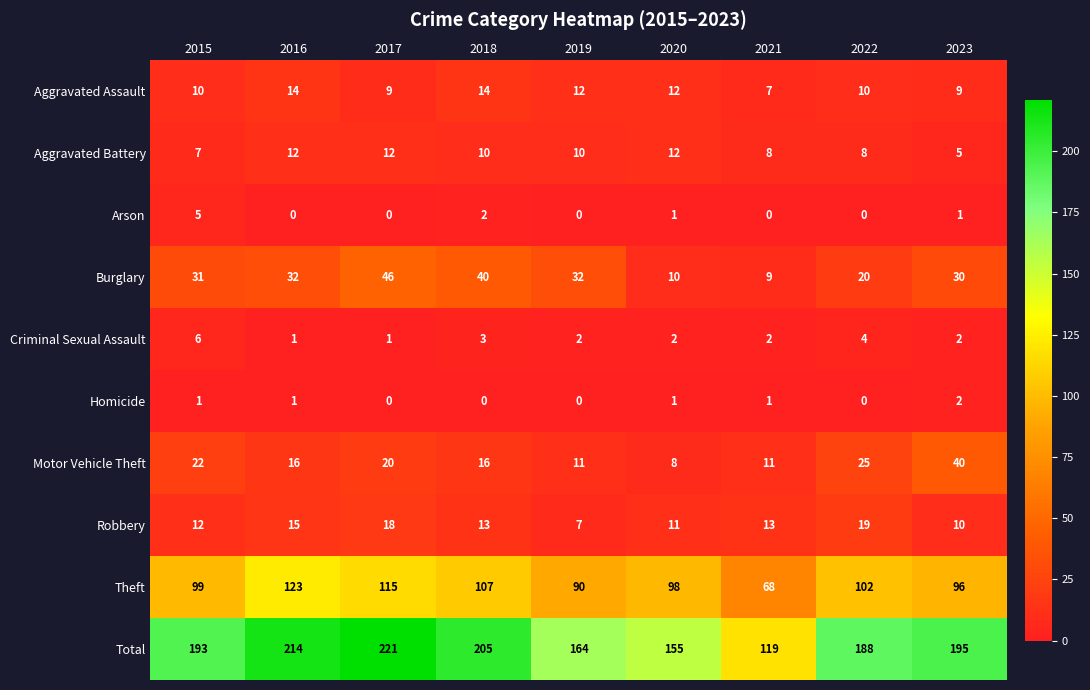

Where does the Aggravated Battery series first go above 10?

2016